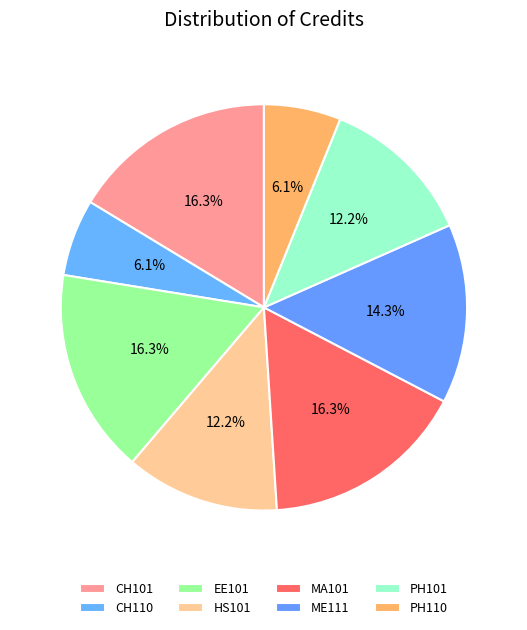

To the nearest percent, what percentage of the pie is HS101?

12%